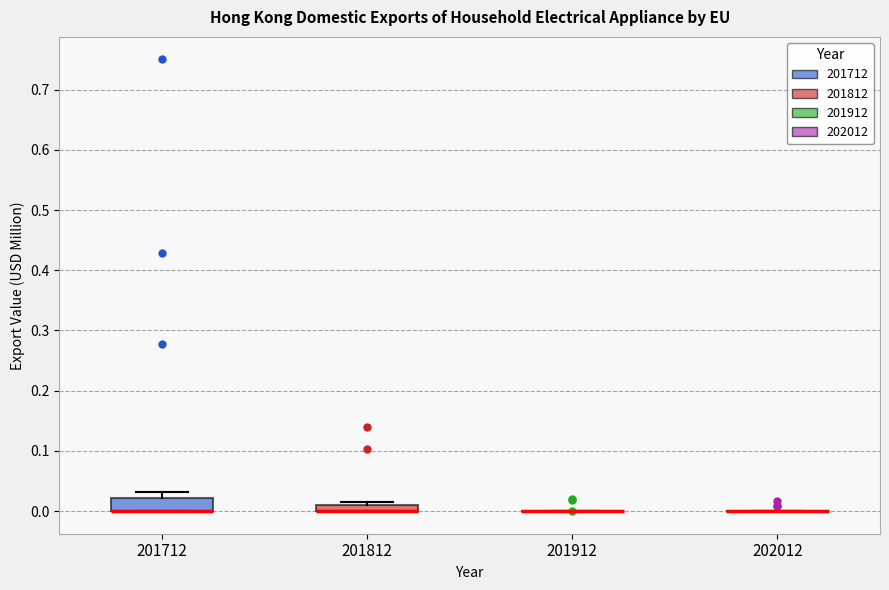

Which box is the tallest, from its lower edge to its upper edge?

201712